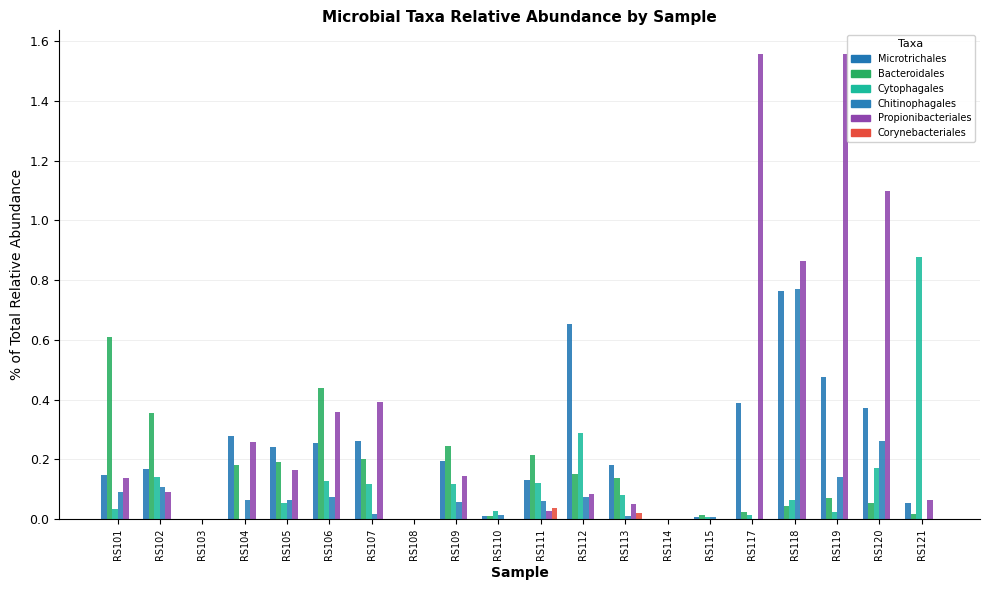

How many series are shown in this chart?

6